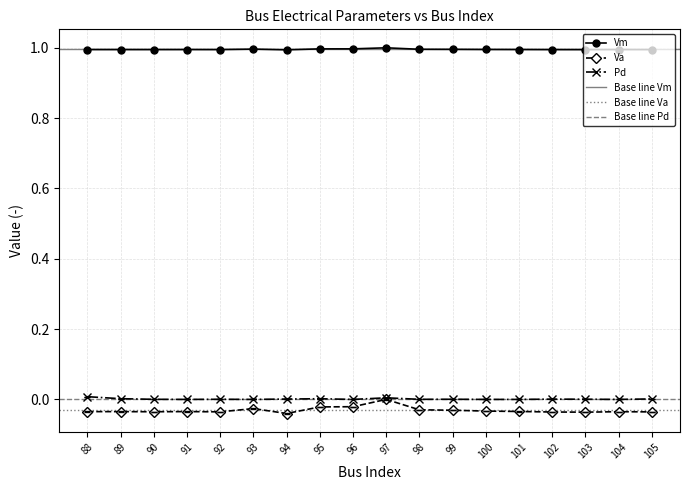

At how many categories does at least one series exceed 0?

18